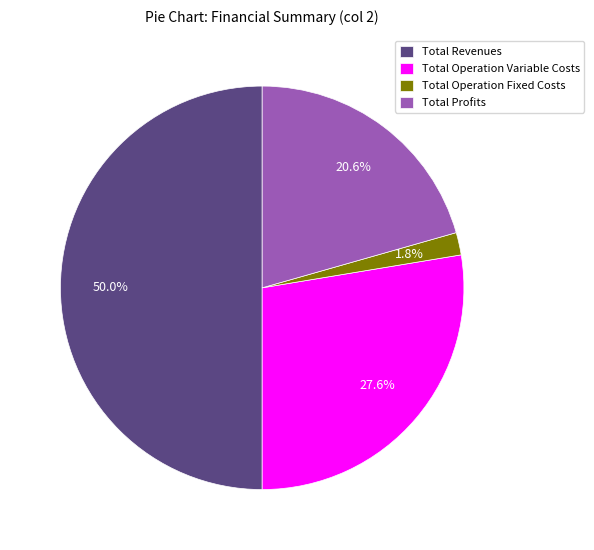

Count the number of slices in the pie.

4